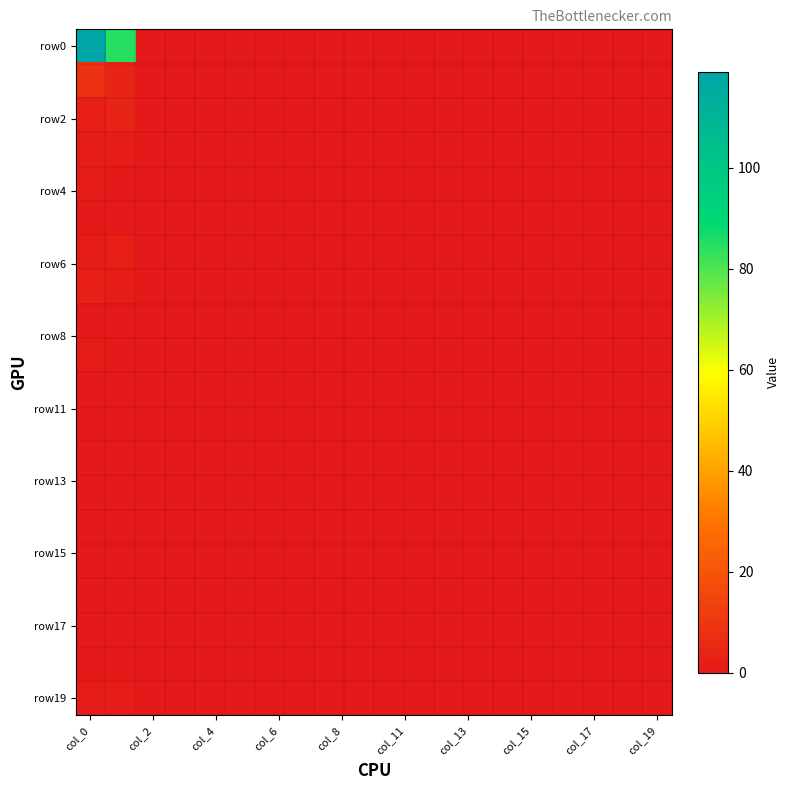

Count the number of categories in the chart.

20